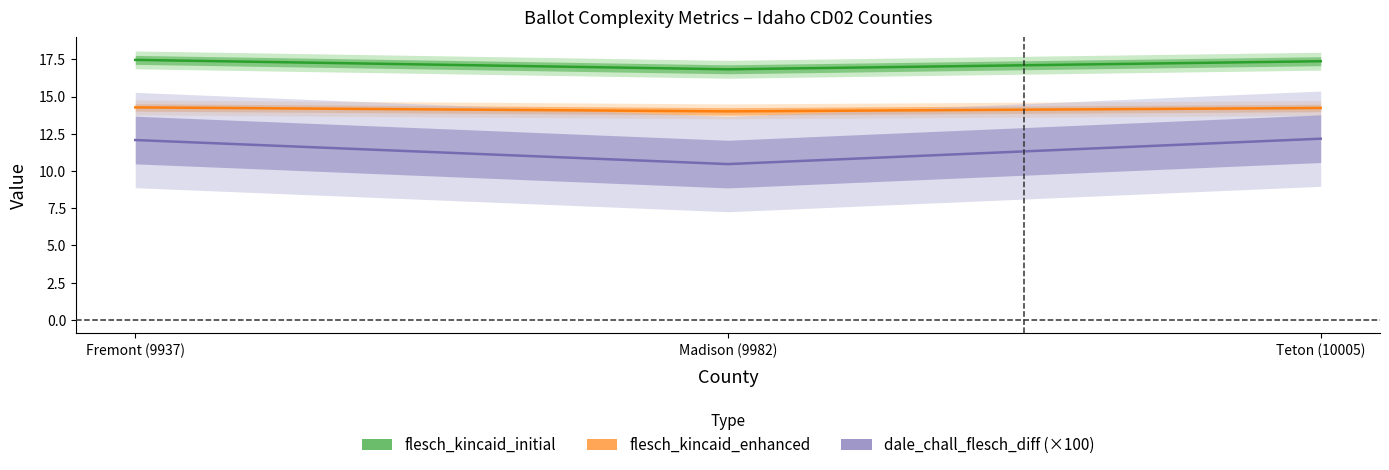

What is the sum of the flesch_kincaid_enhanced values at Madison (9982) and Fremont (9937)?

28.3